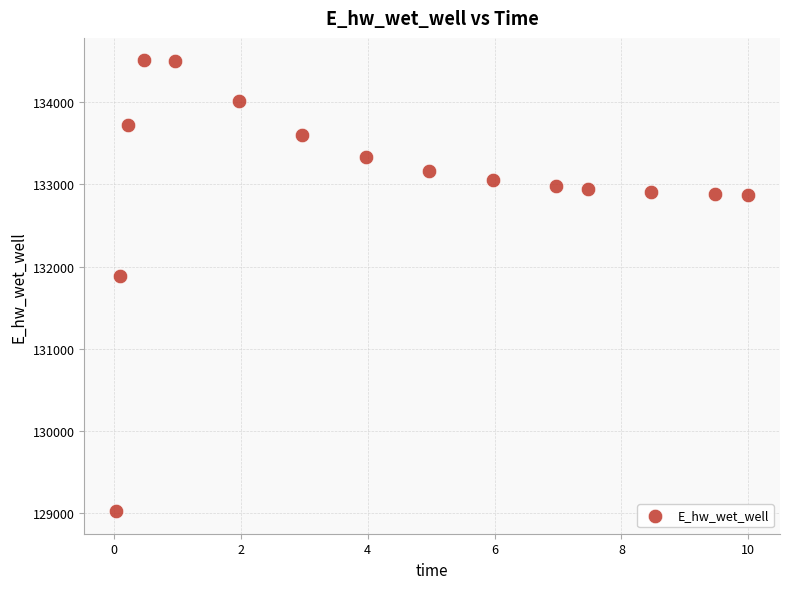

What is the range of X values (max minus min)?

10.0